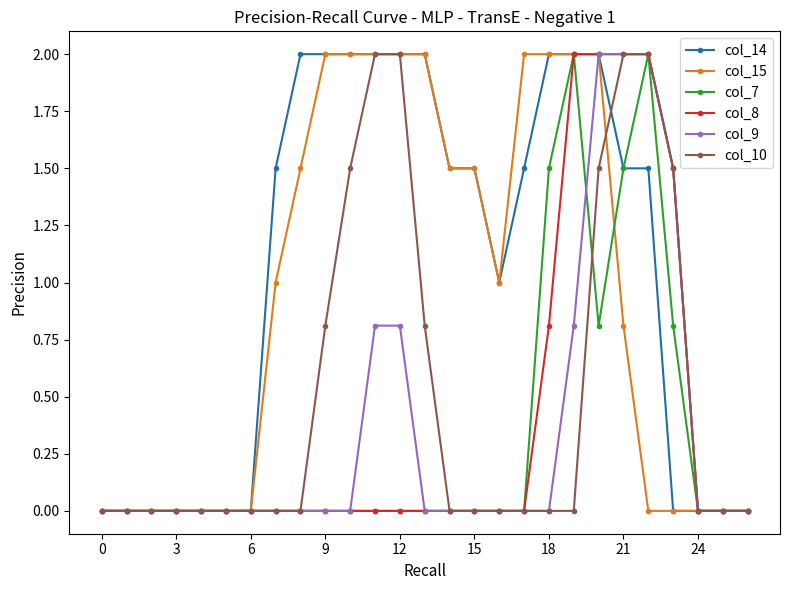

Reading left to right, transcribe all the data shown in this chart.

col_14: 0.0	0.0	0.0	0.0	0.0	0.0	0.0	1.5	2.0	2.0	2.0	2.0	2.0	2.0	1.5	1.5	1.0	1.5	2.0	2.0	2.0	1.5	1.5	0.0	0.0	0.0	0.0
col_15: 0.0	0.0	0.0	0.0	0.0	0.0	0.0	1.0	1.5	2.0	2.0	2.0	2.0	2.0	1.5	1.5	1.0	2.0	2.0	2.0	2.0	0.8	0.0	0.0	0.0	0.0	0.0
col_7: 0.0	0.0	0.0	0.0	0.0	0.0	0.0	0.0	0.0	0.0	0.0	0.0	0.0	0.0	0.0	0.0	0.0	0.0	1.5	2.0	0.8	1.5	2.0	0.8	0.0	0.0	0.0
col_8: 0.0	0.0	0.0	0.0	0.0	0.0	0.0	0.0	0.0	0.0	0.0	0.0	0.0	0.0	0.0	0.0	0.0	0.0	0.8	2.0	2.0	2.0	2.0	1.5	0.0	0.0	0.0
col_9: 0.0	0.0	0.0	0.0	0.0	0.0	0.0	0.0	0.0	0.0	0.0	0.8	0.8	0.0	0.0	0.0	0.0	0.0	0.0	0.8	2.0	2.0	2.0	1.5	0.0	0.0	0.0
col_10: 0.0	0.0	0.0	0.0	0.0	0.0	0.0	0.0	0.0	0.8	1.5	2.0	2.0	0.8	0.0	0.0	0.0	0.0	0.0	0.0	1.5	2.0	2.0	1.5	0.0	0.0	0.0